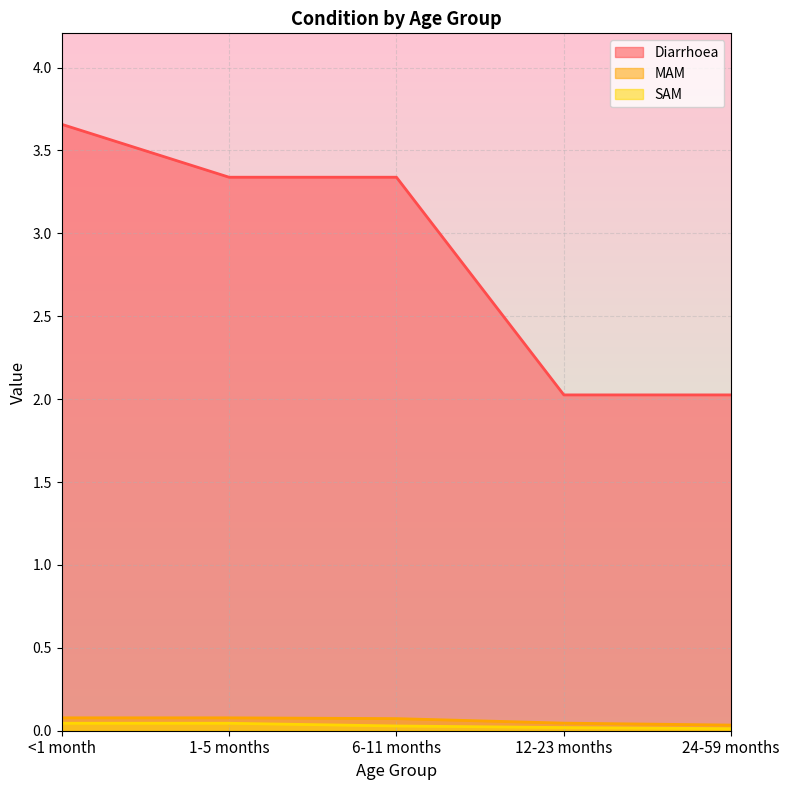

How many values in the Diarrhoea series are below 3?

2